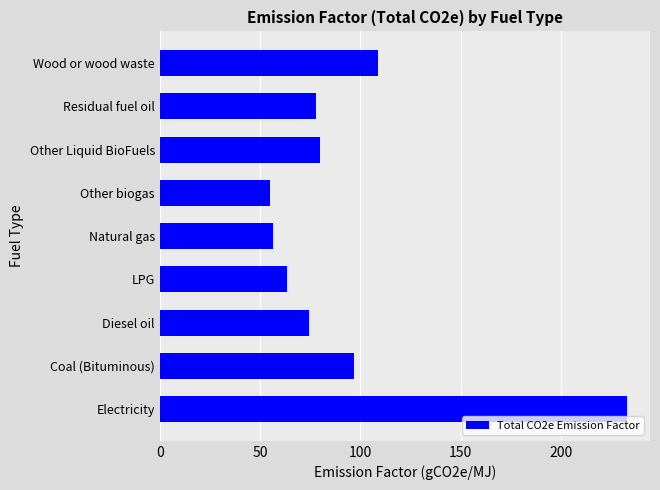

What is the approximate value at Electricity?

232.8